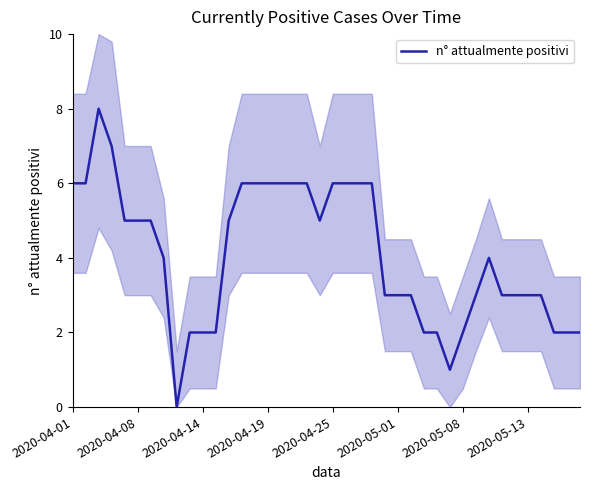

What is the average value?

4